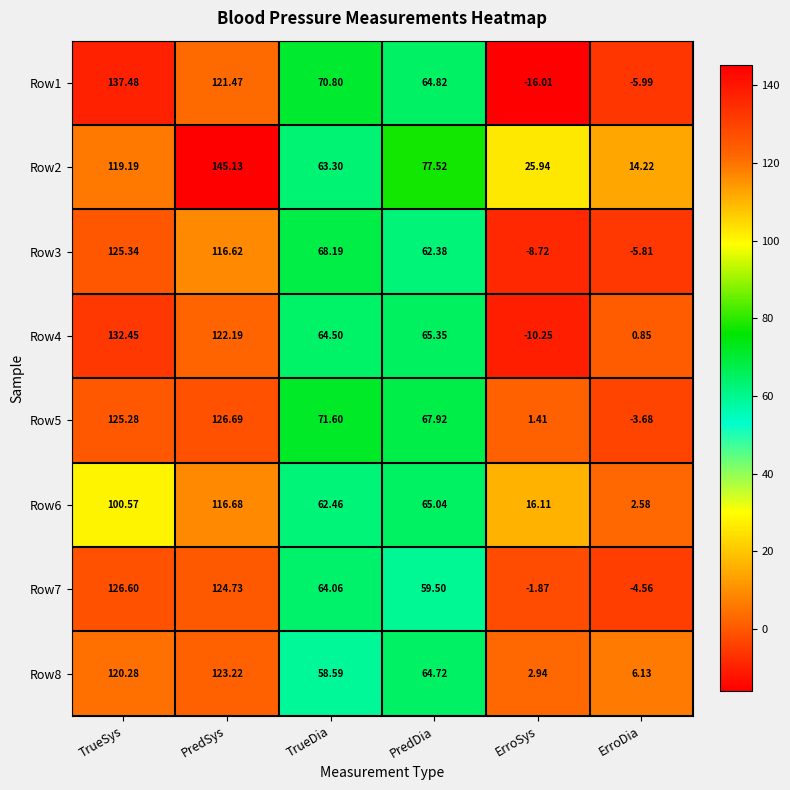

Is the value of Row7 at PredDia greater than the value of Row1 at ErroDia?

Yes